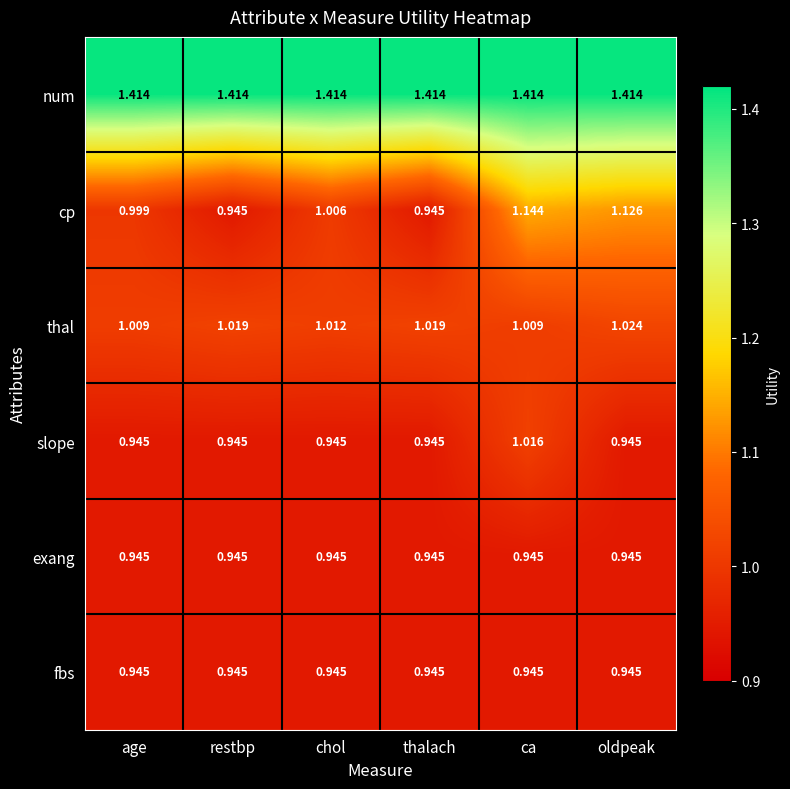

Which series has the largest total across all categories?

num